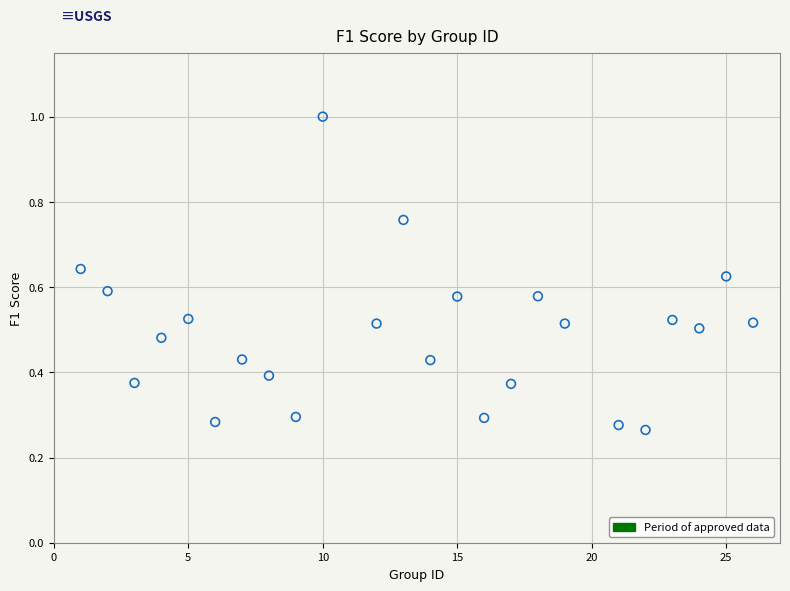

What is the range of X values (max minus min)?

25.0